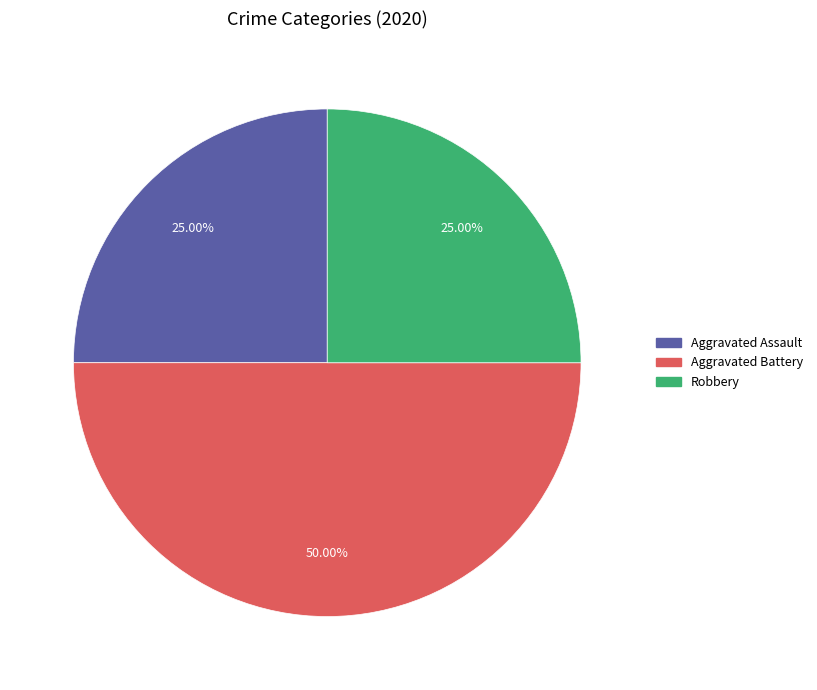

Is it true that Aggravated Assault is 25% of the pie?

True